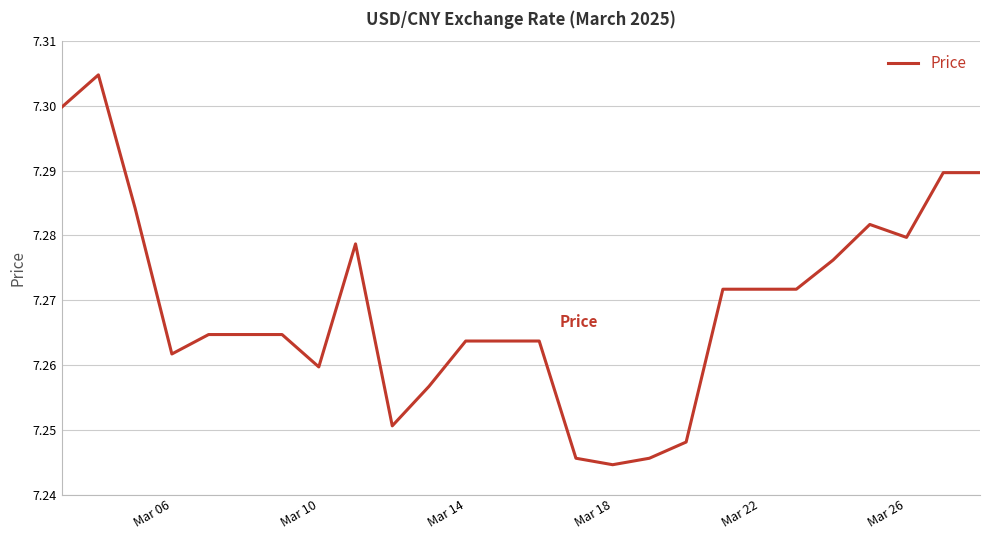

Does the chart have visible grid lines?

Yes